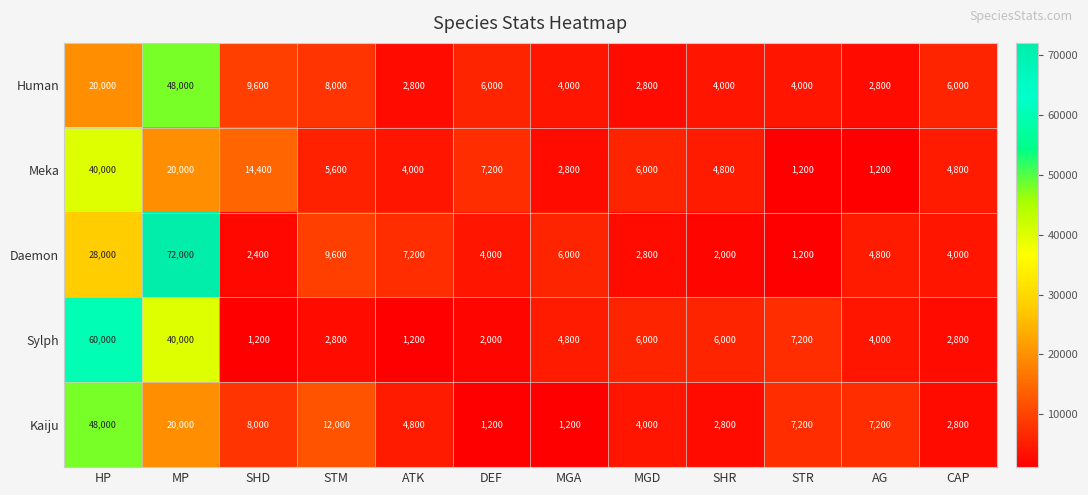

The value of Kaiju at STR is 7200. True or false?

True